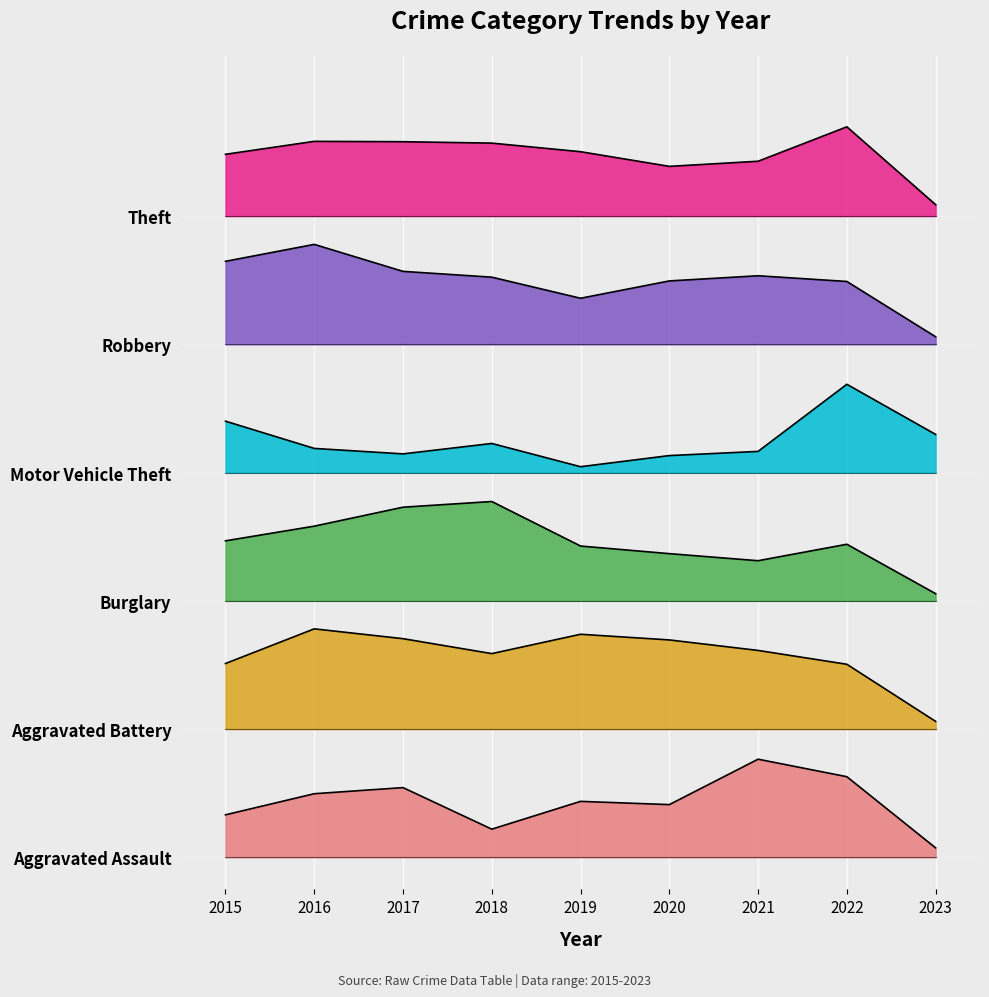

Does the chart display data point markers on the line(s)?

No